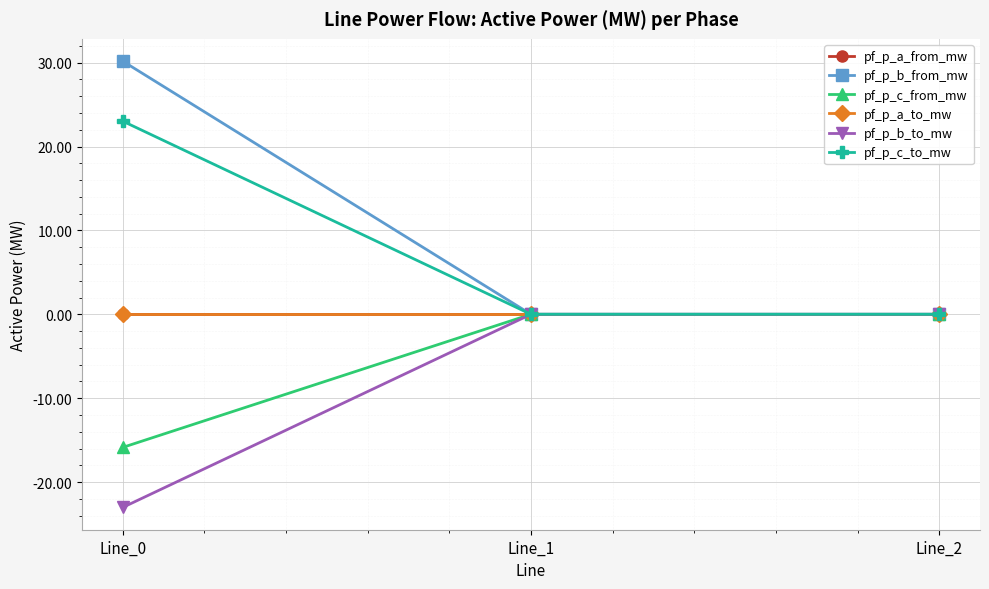

How many lines are shown in the chart?

6